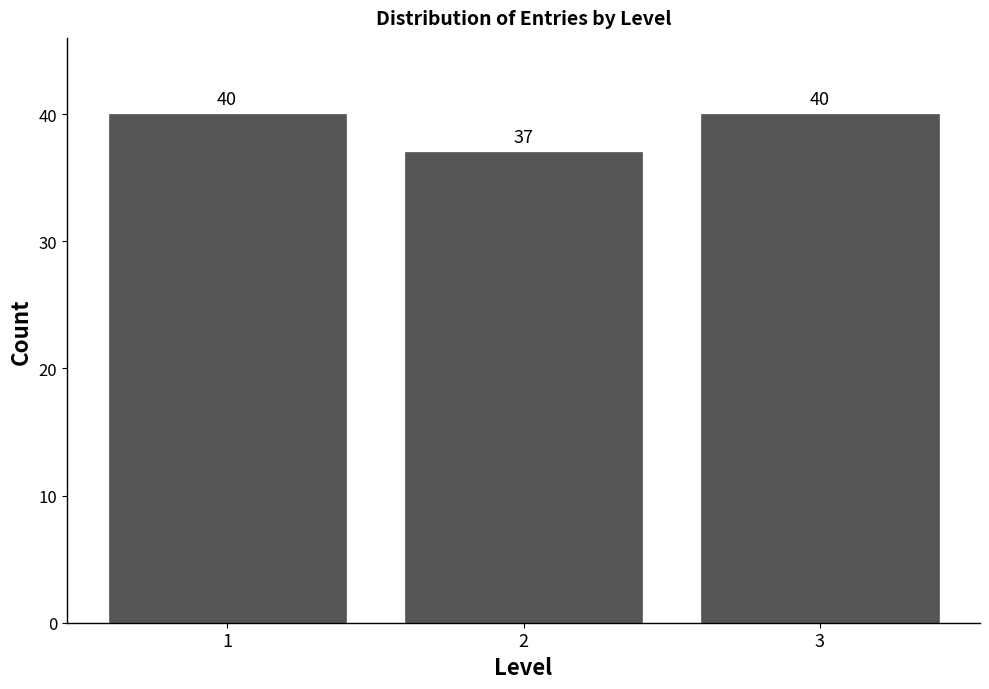

Reading left to right, what are all the values shown in this chart?

1=40	2=37	3=40